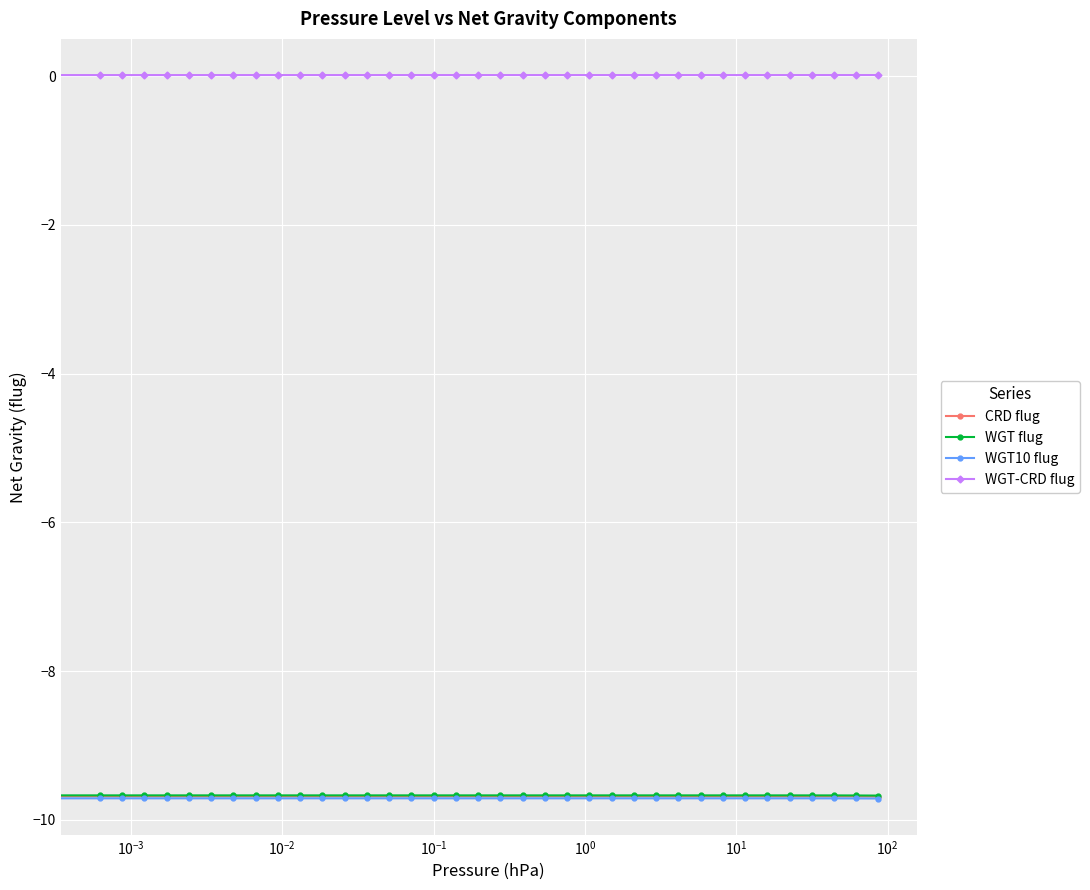

What are all the series names shown in the legend?

CRD flug, WGT flug, WGT10 flug, WGT-CRD flug